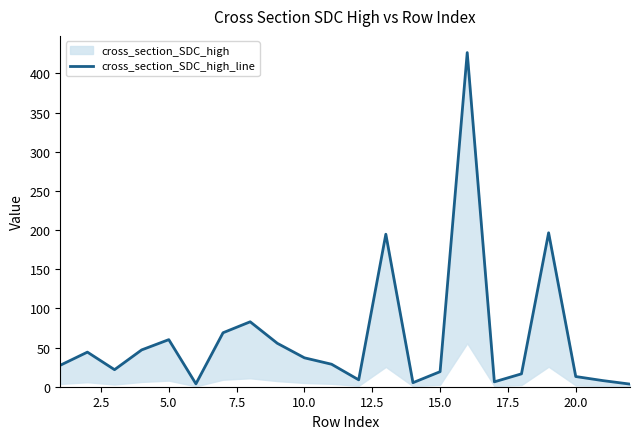

What is the maximum value shown in the chart?

426.6